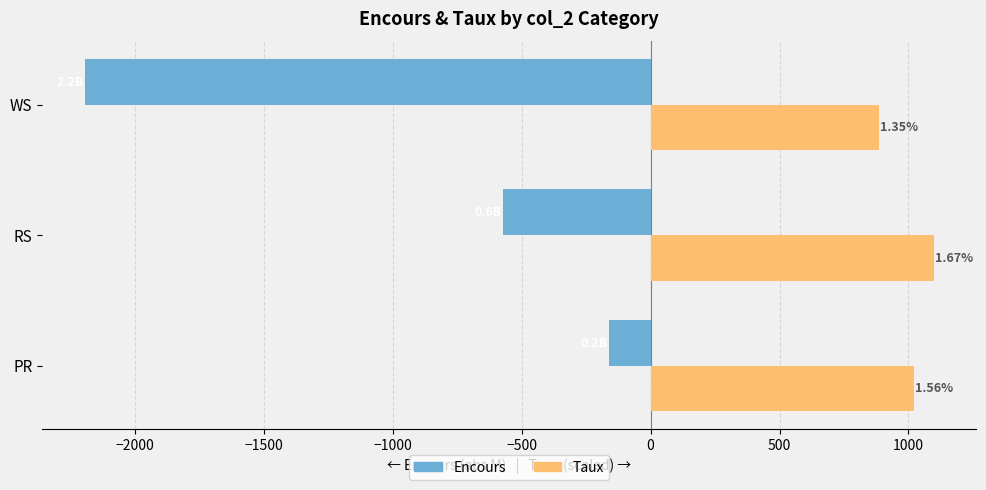

How many bars are there in each group?

2